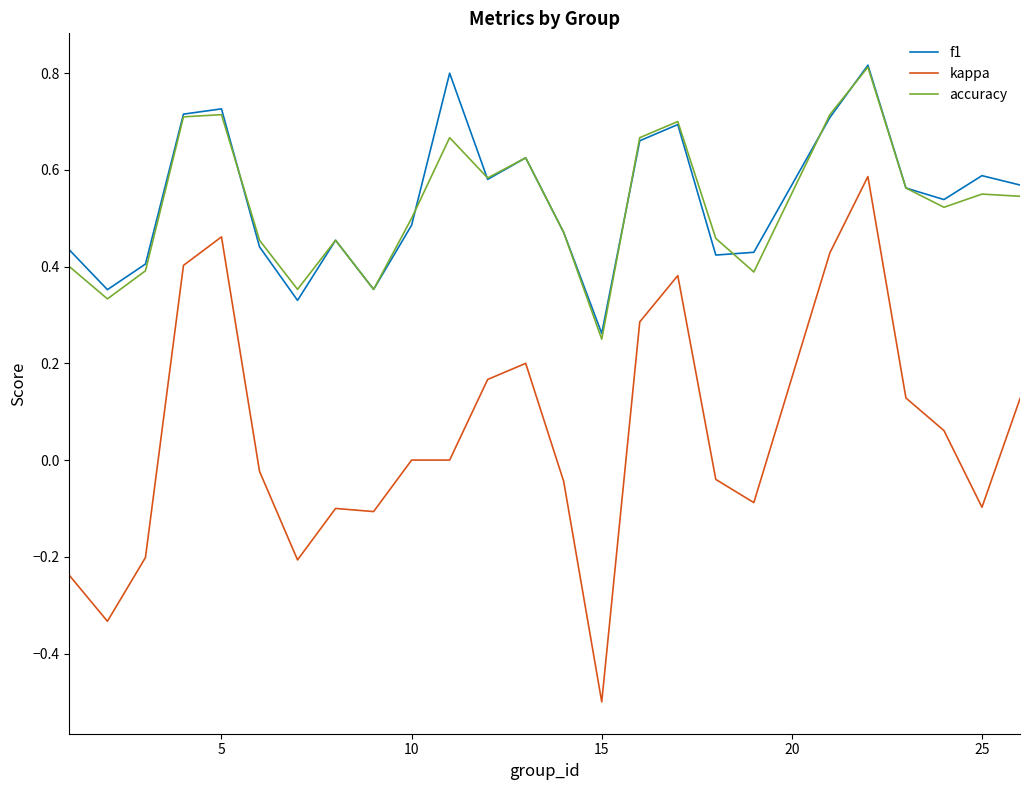

True or false: kappa and accuracy intersect in this chart.

False